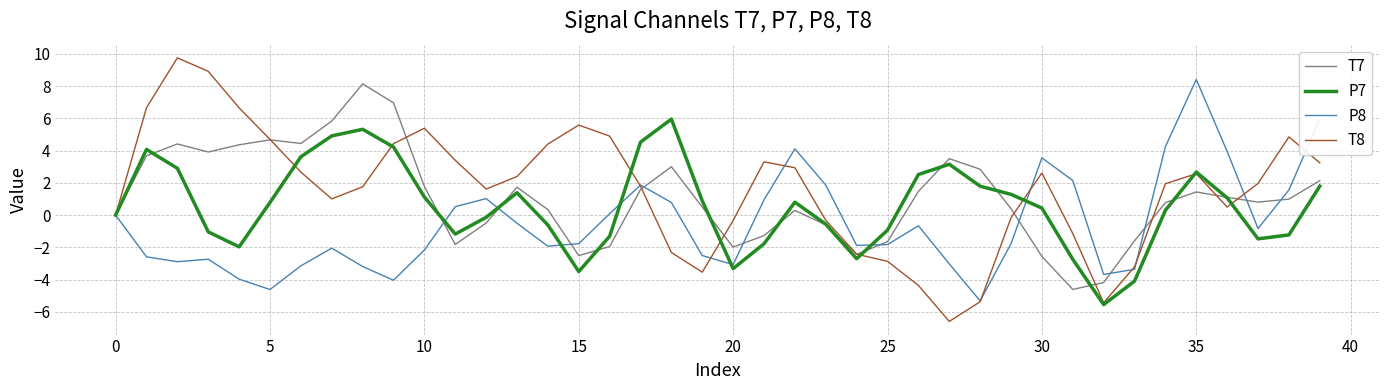

Which series has the widest spread of values?

T8